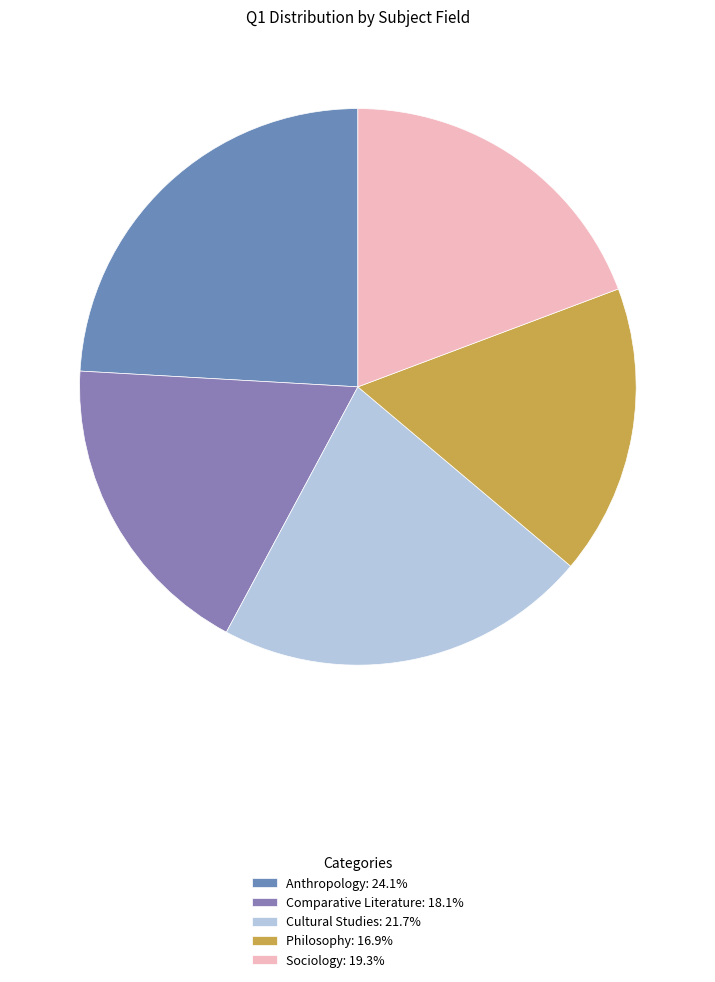

Which slice is the largest?

Anthropology